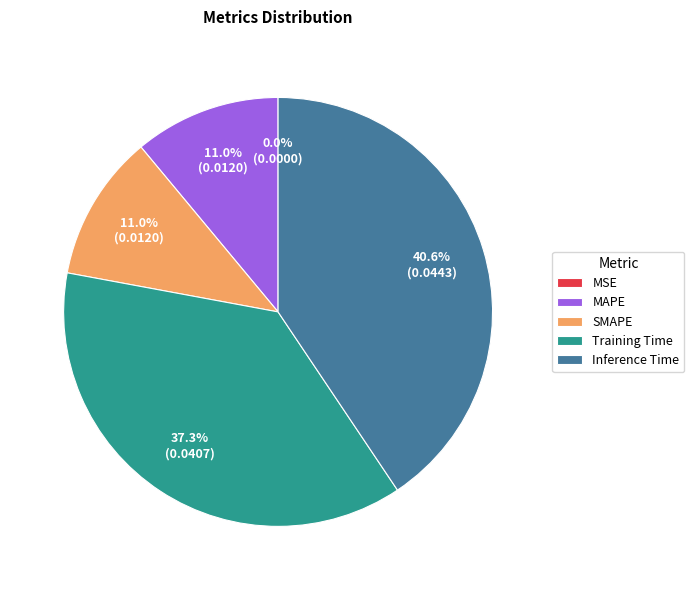

What percentage is the SMAPE slice, to the nearest percent?

11%